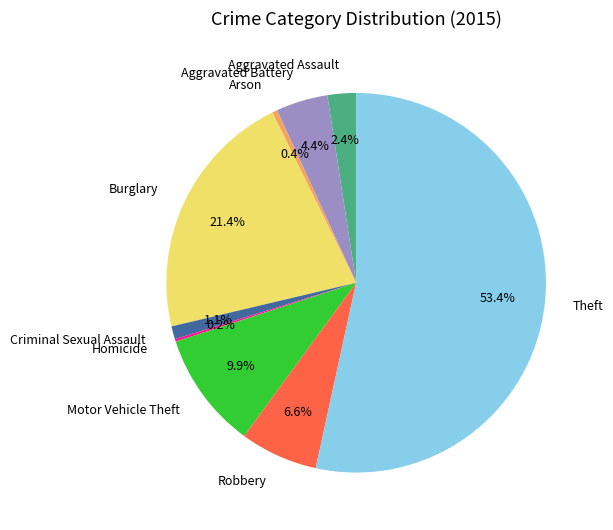

Which category has the biggest portion of the pie?

Theft